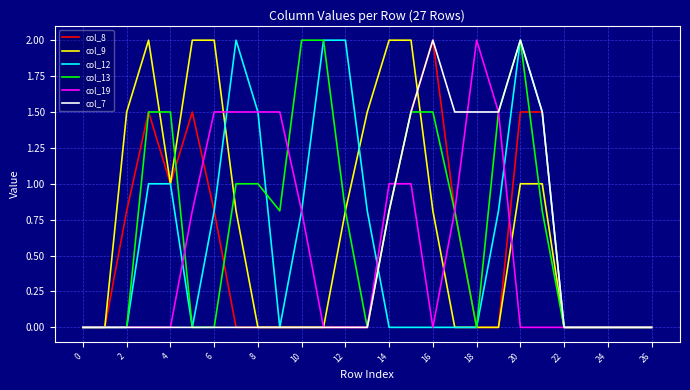

What is the highest value of the col_8 series?

2.0